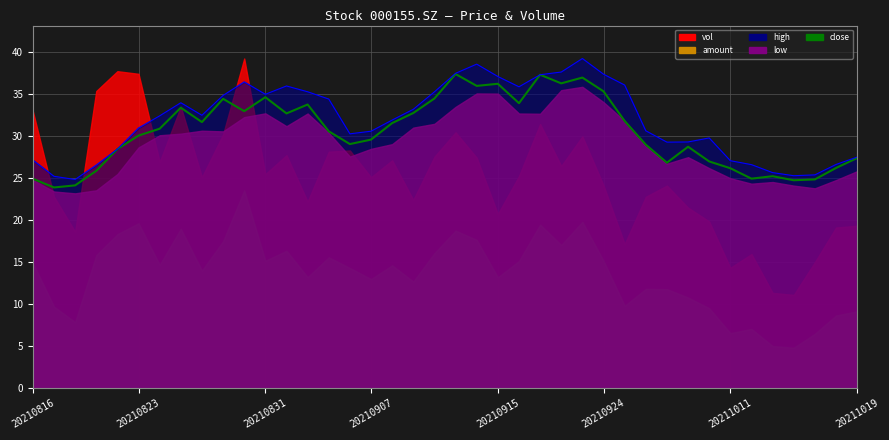

At how many categories does at least one series exceed 31?

21